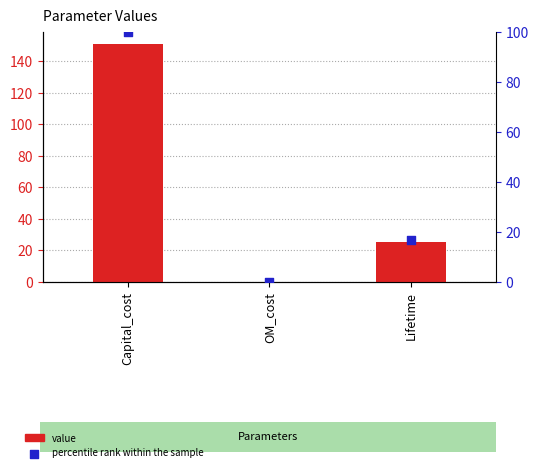

What are all the series names shown in the legend?

value, percentile rank within the sample